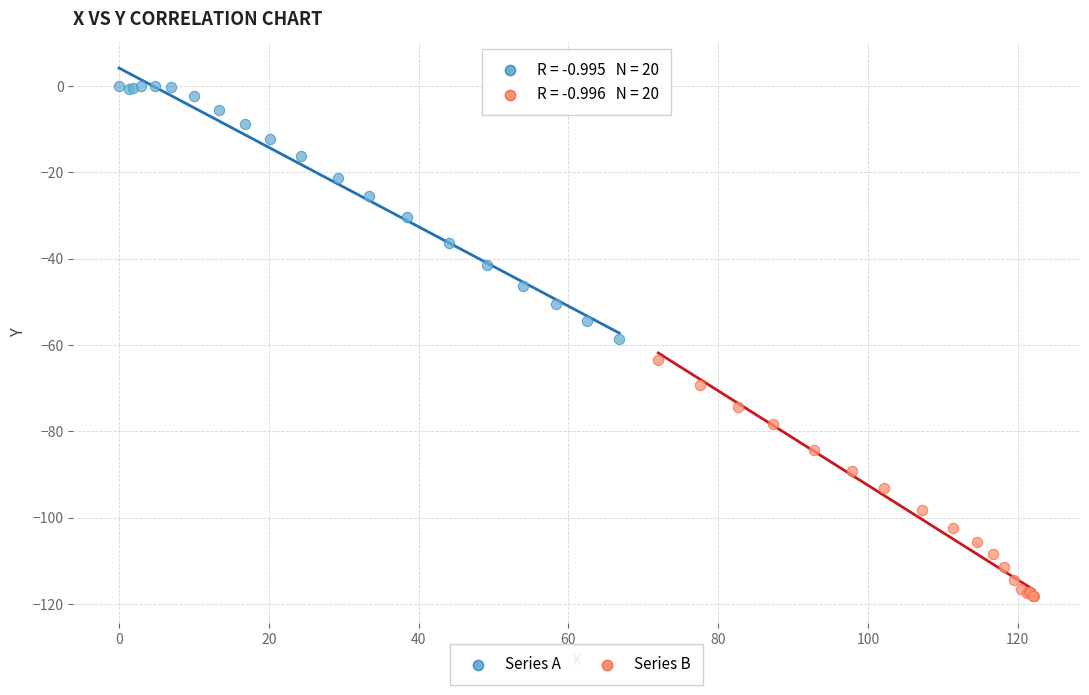

Which series has the widest spread of Y values?

Series A